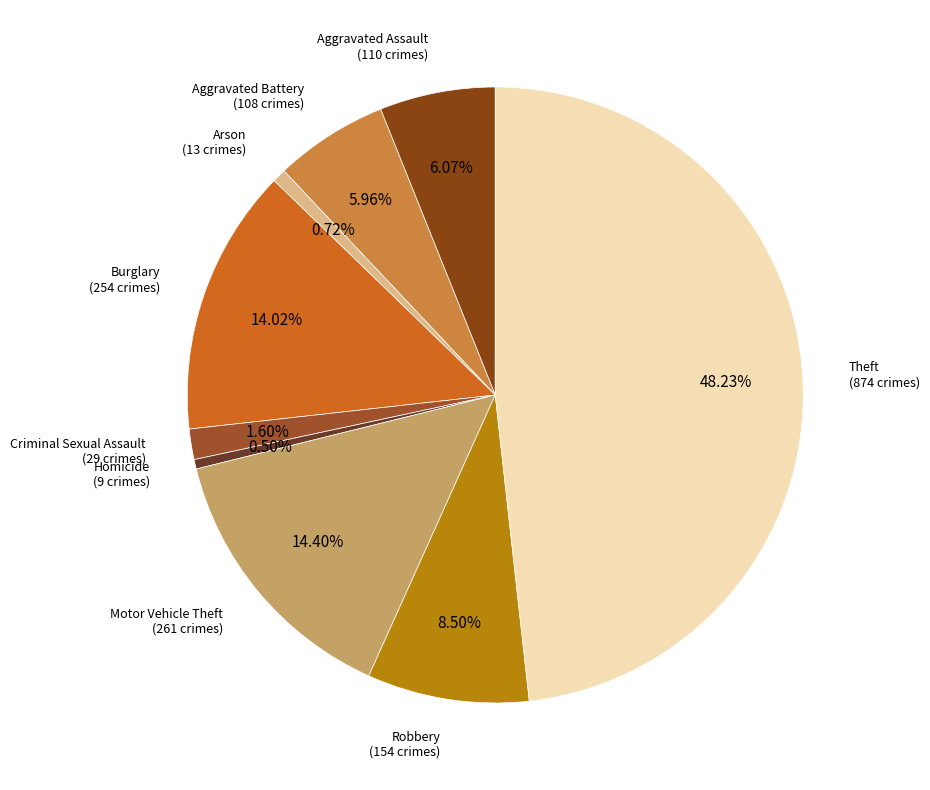

Rank the categories by value from lowest to highest.

Homicide, Arson, Criminal Sexual Assault, Aggravated Battery, Aggravated Assault, Robbery, Burglary, Motor Vehicle Theft, Theft